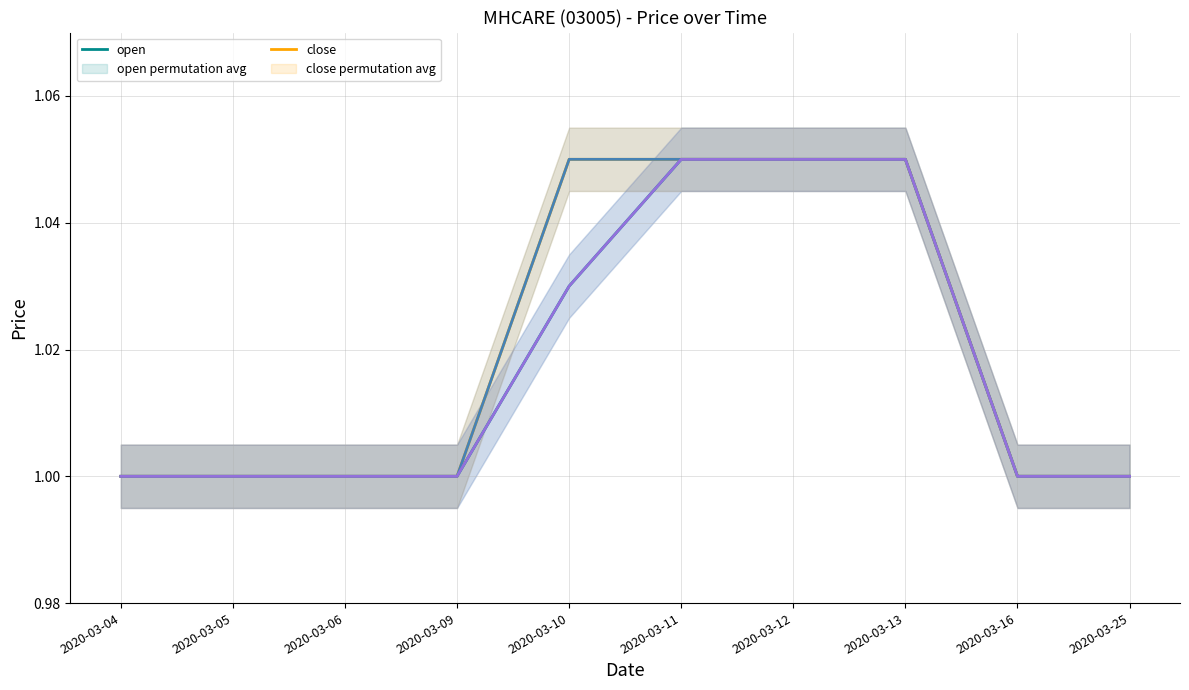

What is the value of the close point at the 2nd from the left?

1.0